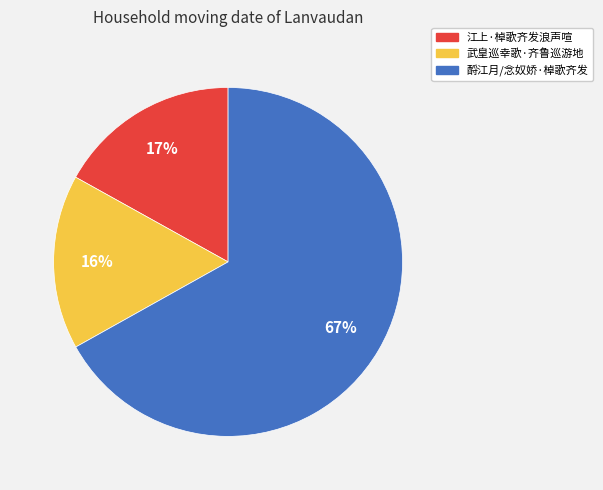

How many slices are in this pie chart?

3